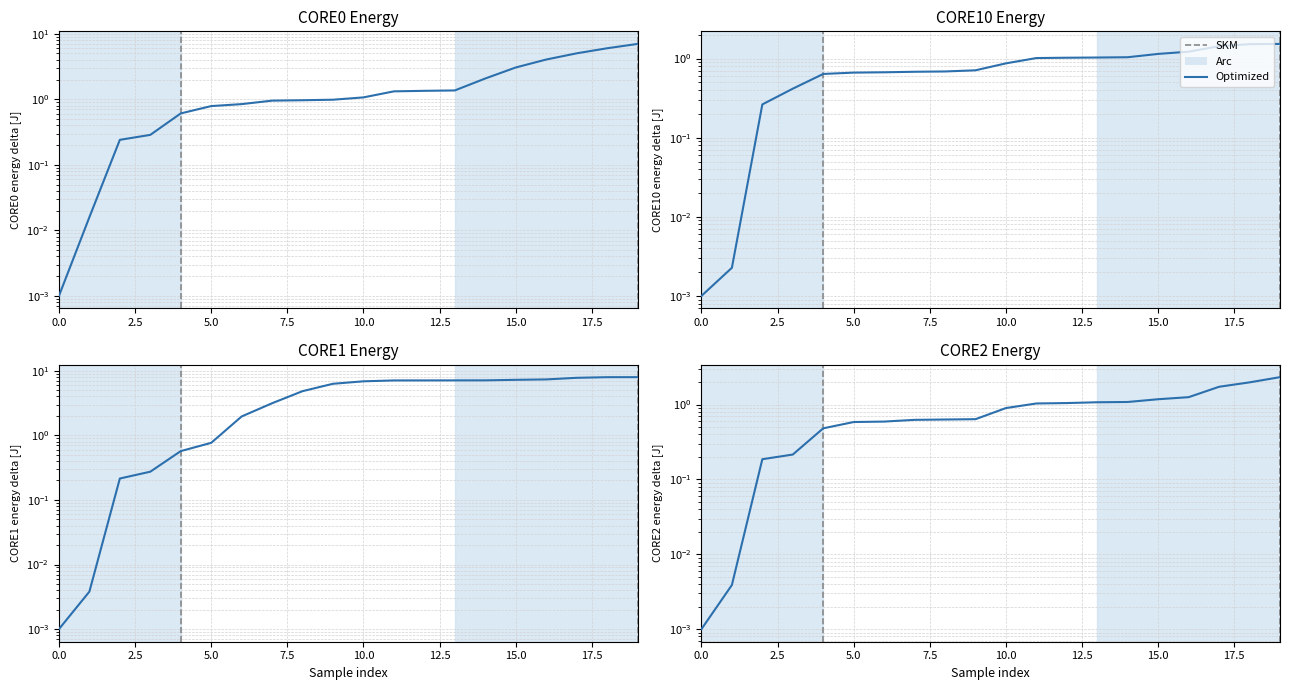

What is the difference between the highest and lowest values at 16?

6.1